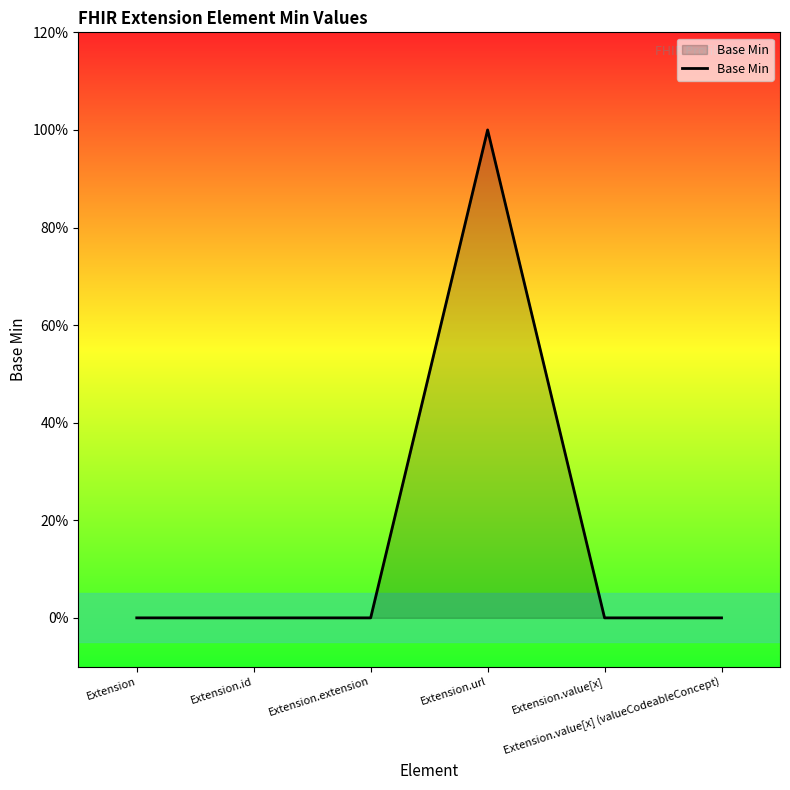

At which category does the chart reach its peak across all series?

Extension.url